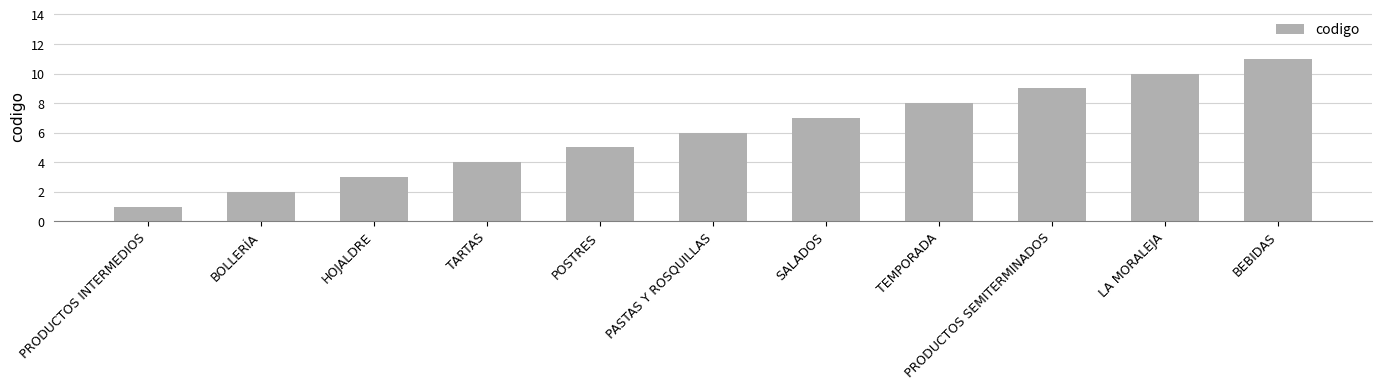

What is the sum of all values?

66